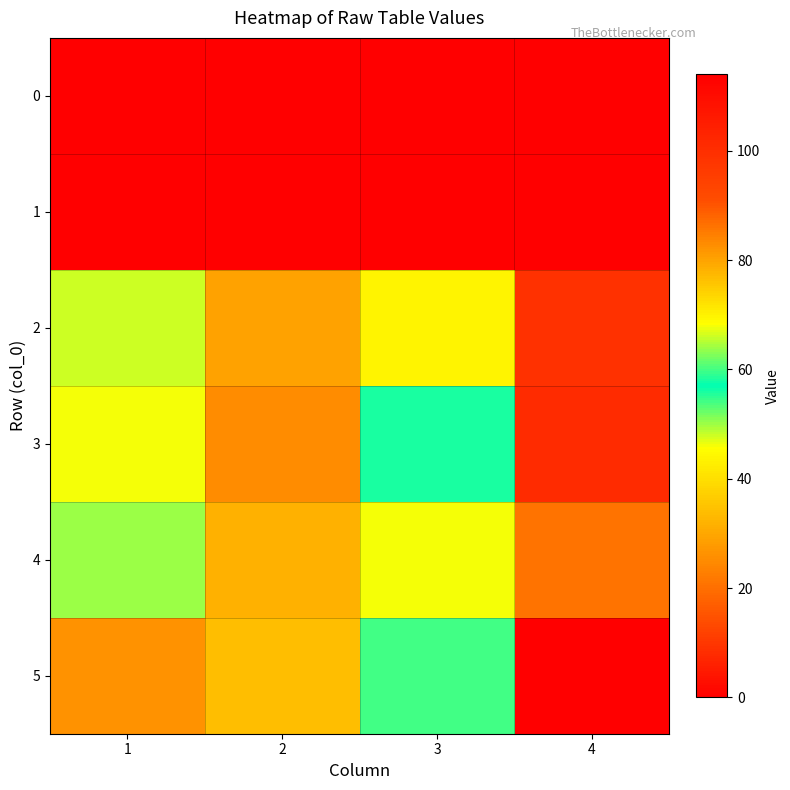

Reading left to right, what are all the values shown in this chart?

0: 1=0	2=0	3=0	4=0
1: 1=0	2=0	3=0	4=0
2: 1=66	2=29	3=44	4=99
3: 1=68	2=25	3=56	4=101
4: 1=64	2=32	3=46	4=86
5: 1=82	2=34	3=54	4=114